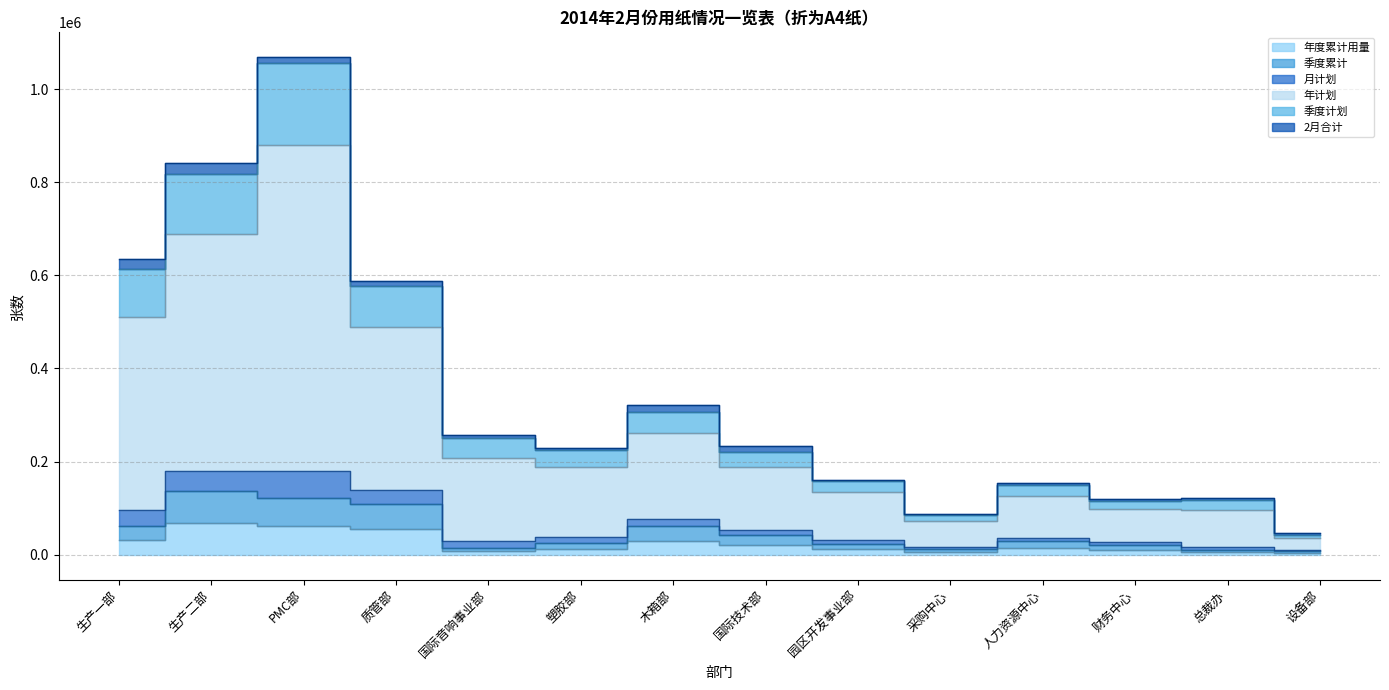

What is the difference between the highest and lowest values at 采购中心?

80500